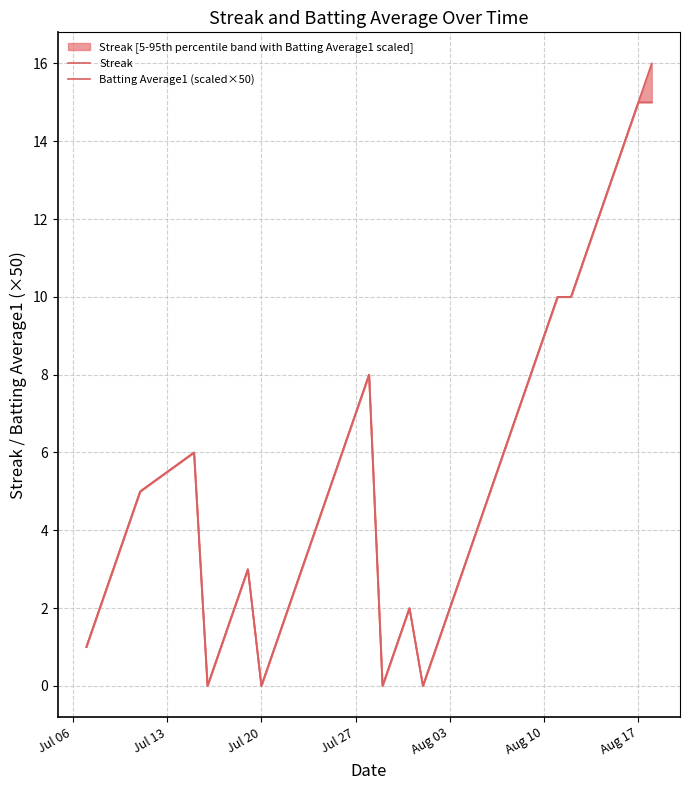

What is the difference between the maximum and minimum values in the Streak series?

16